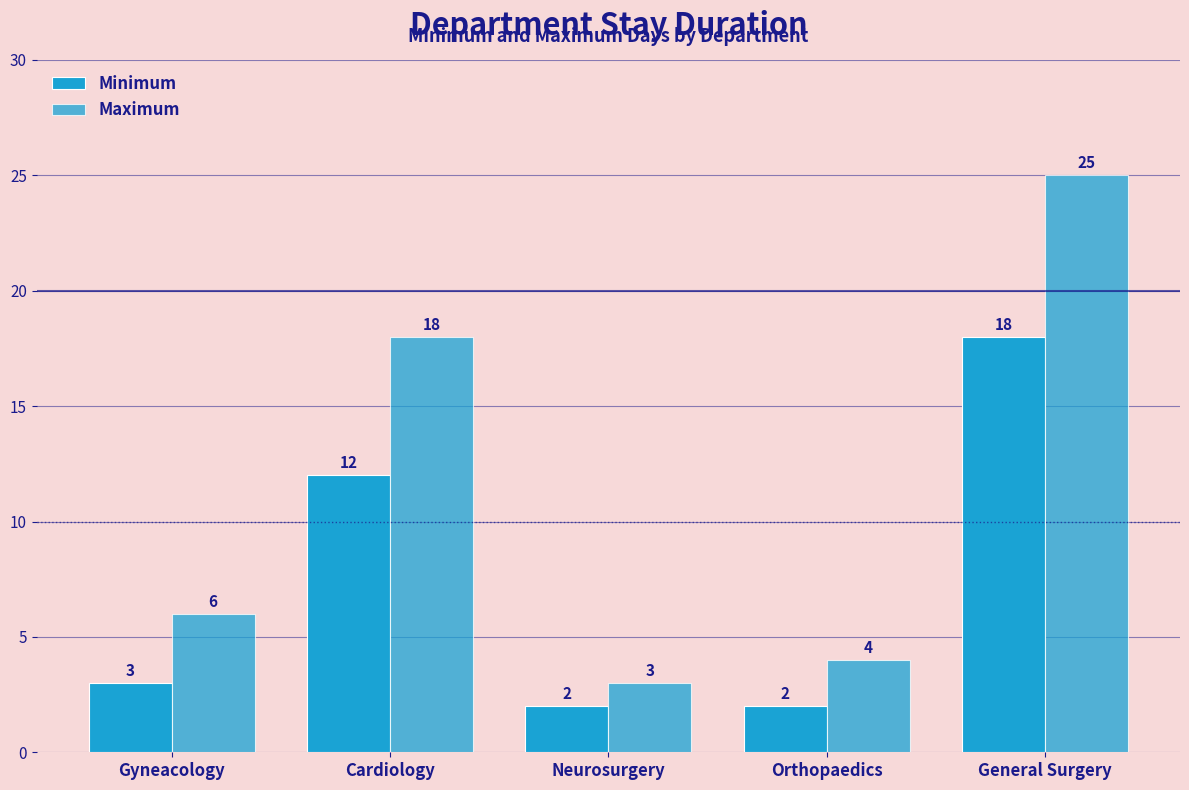

At which category does the chart reach its minimum across all series?

Neurosurgery